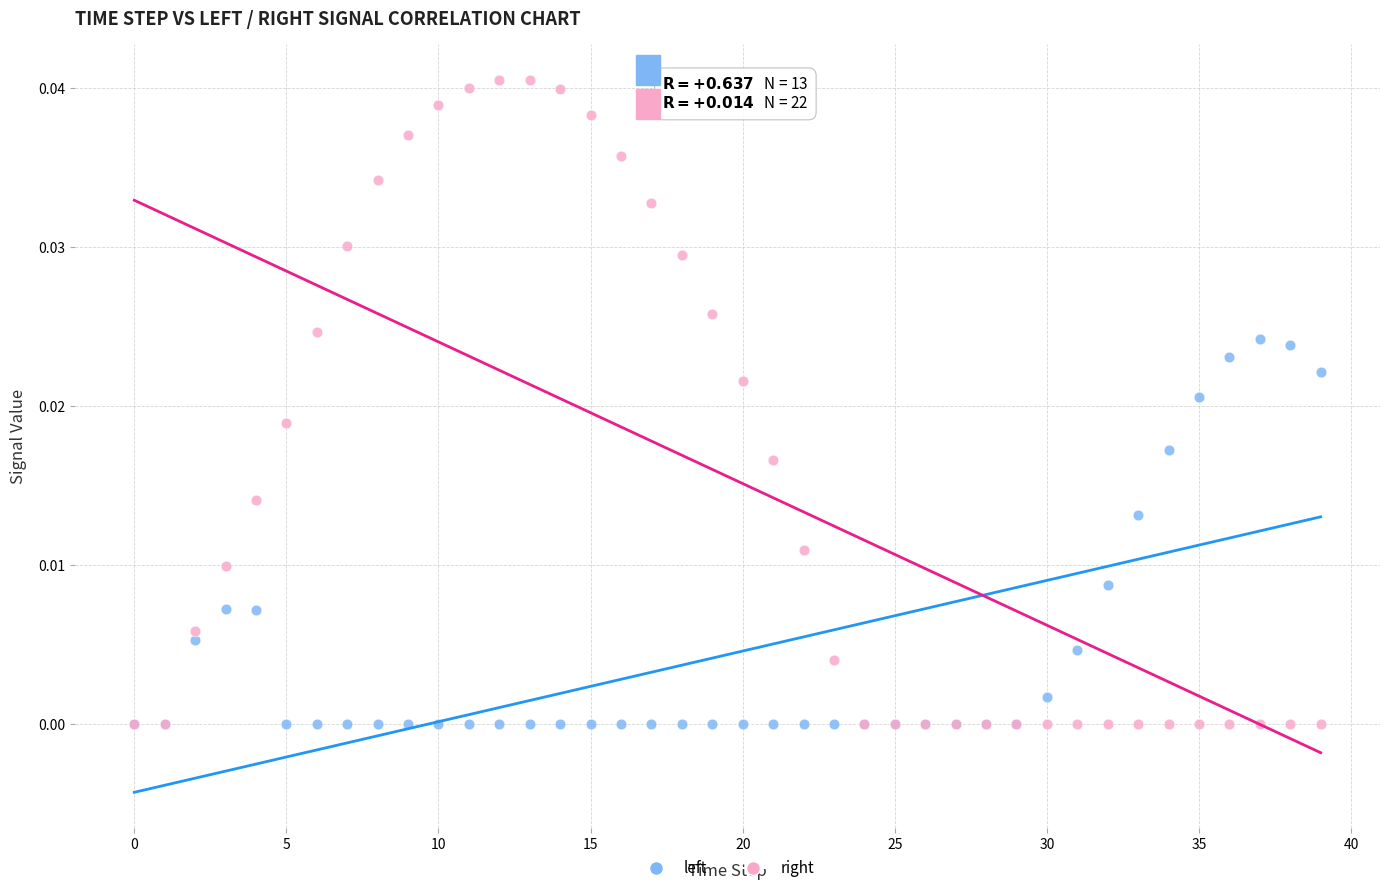

Which series has the widest spread of Y values?

right